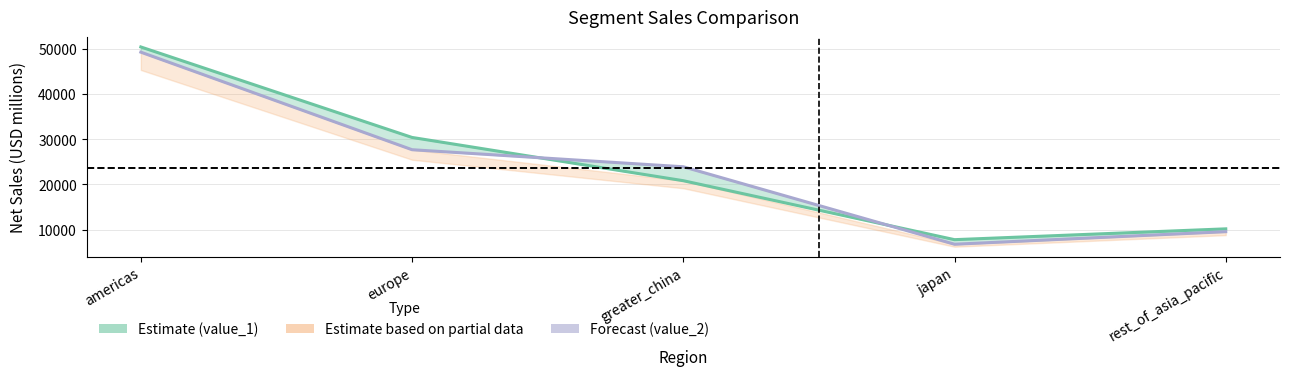

List the labels in order of value_1 value, smallest first.

japan, rest_of_asia_pacific, greater_china, europe, americas